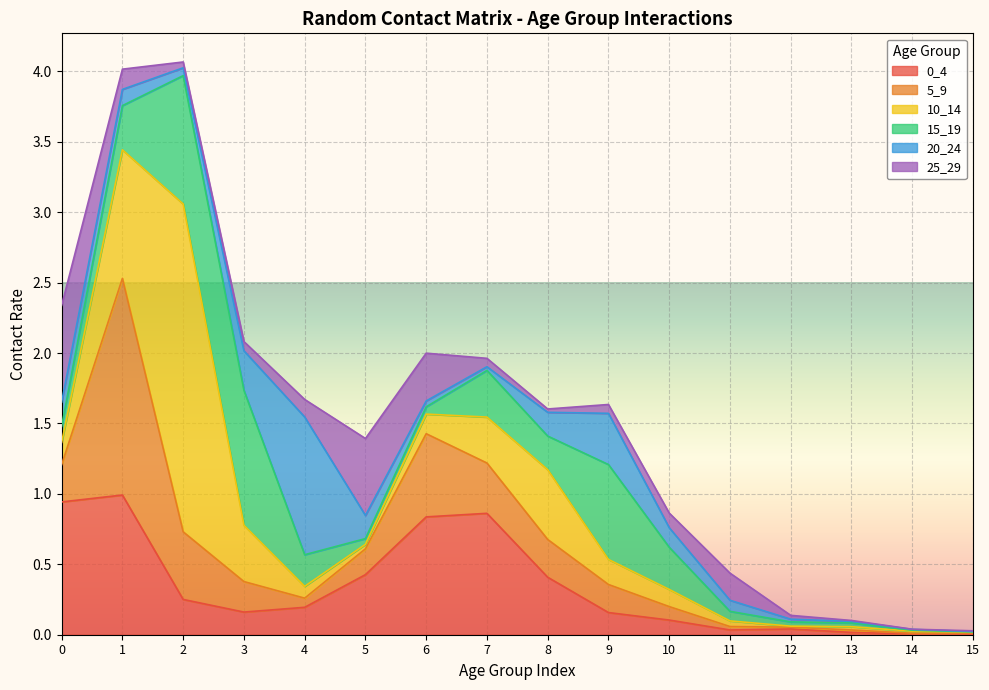

Where is 10_14 nearest to the value 1?

1